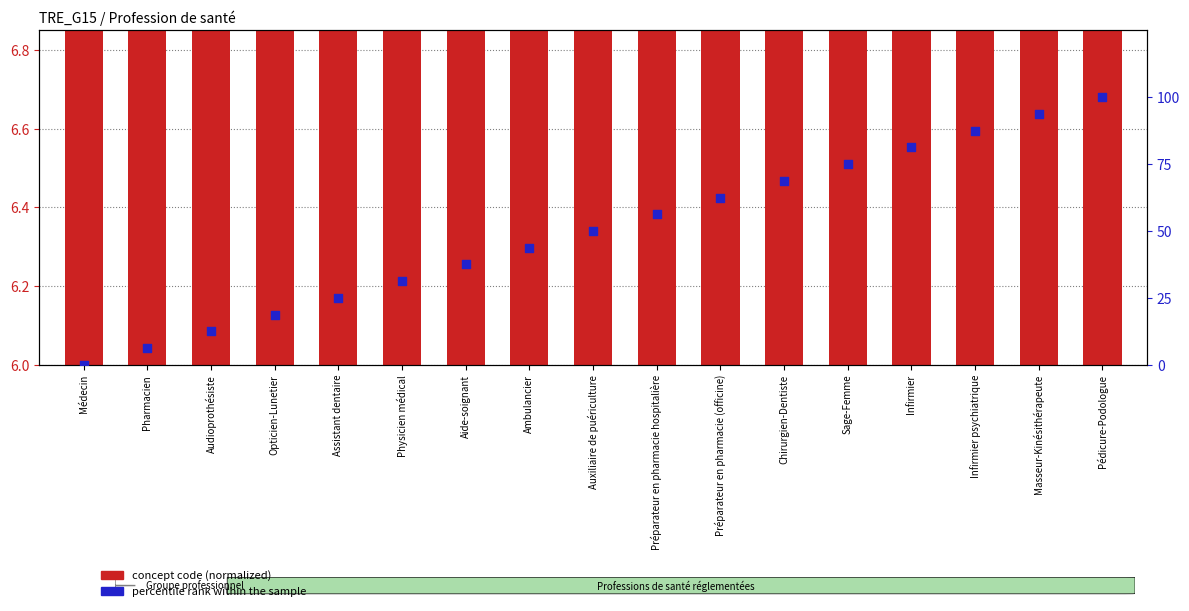

Which series has the largest total across all categories?

percentile rank within the sample